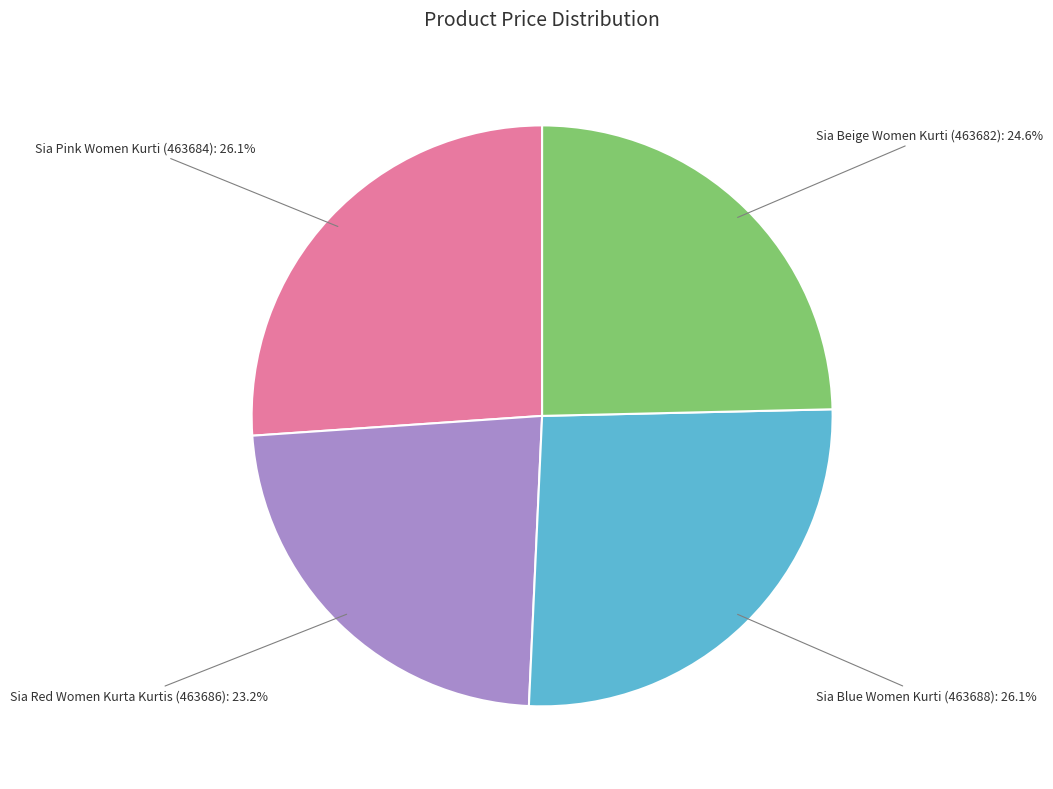

What is the smallest slice in the pie chart?

Sia Red Women Kurta Kurtis (463686)